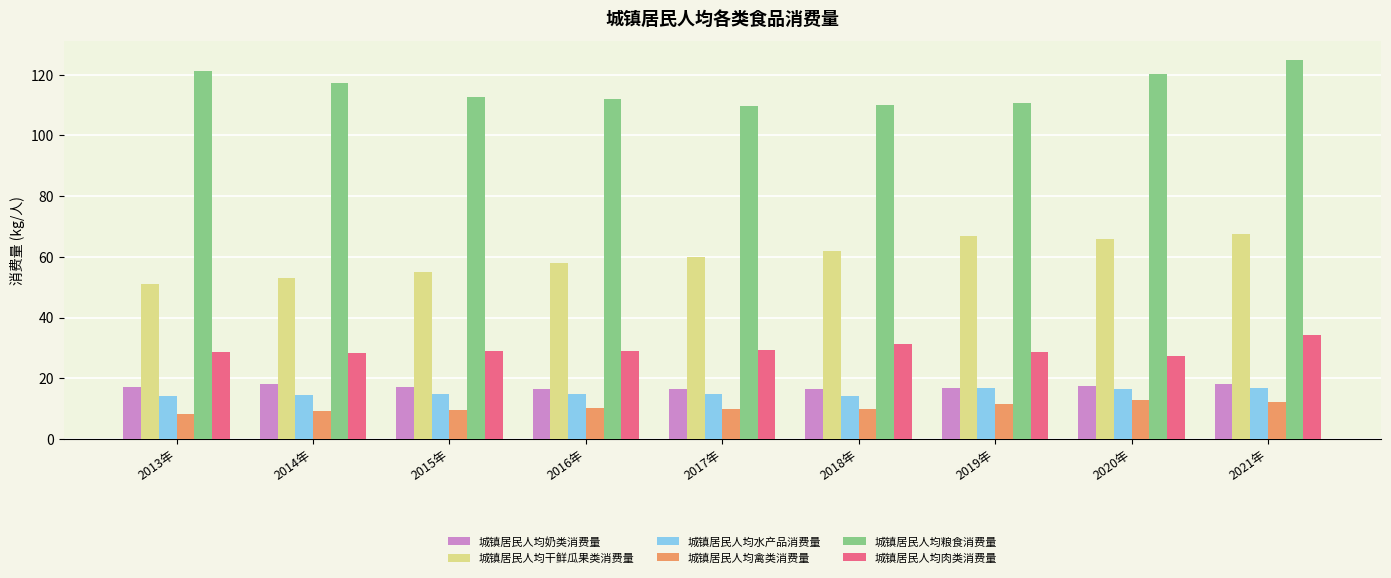

How many distinct data groups are displayed?

6